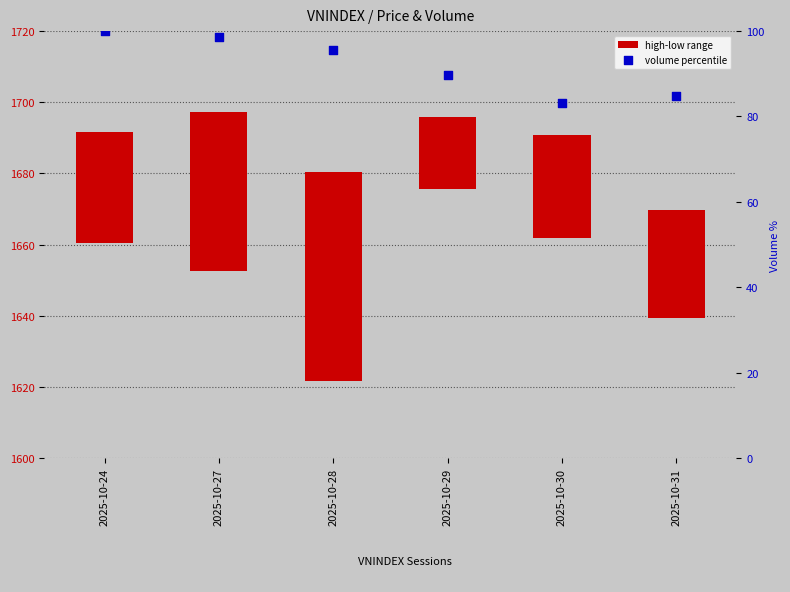

Is the value of high-low range at 2025-10-30 greater than the value of volume percentile at 2025-10-24?

No